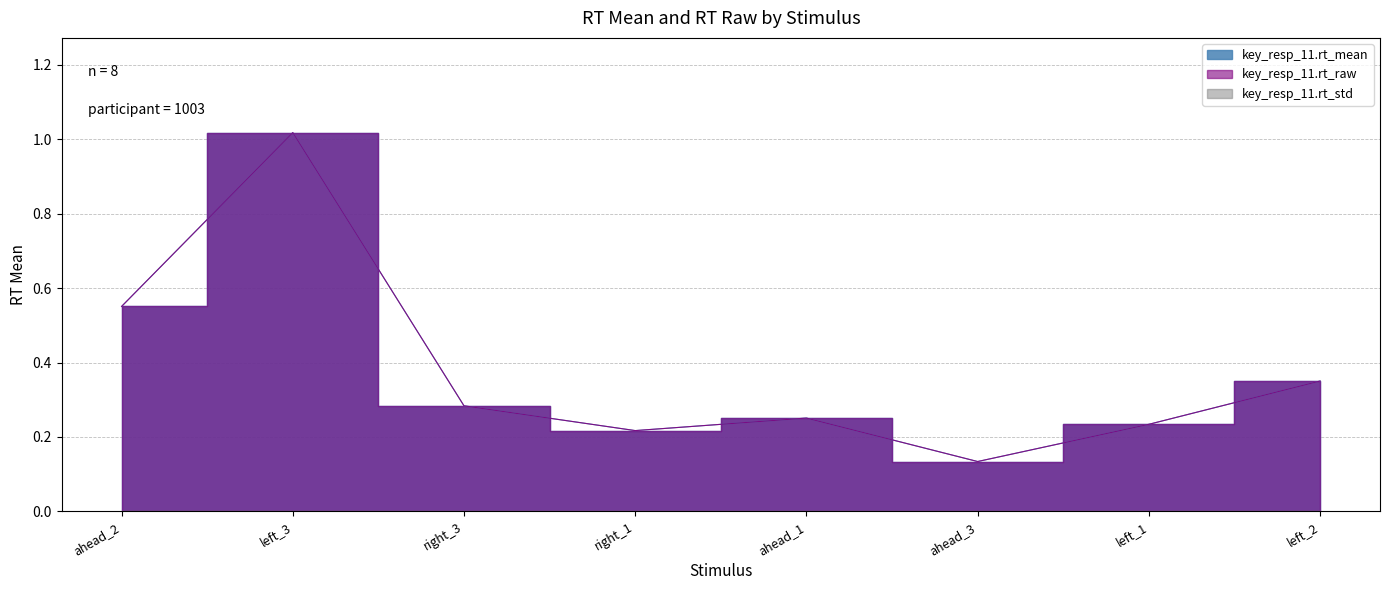

True or false: key_resp_11.rt_mean has more than 1 points higher than both neighbors.

True